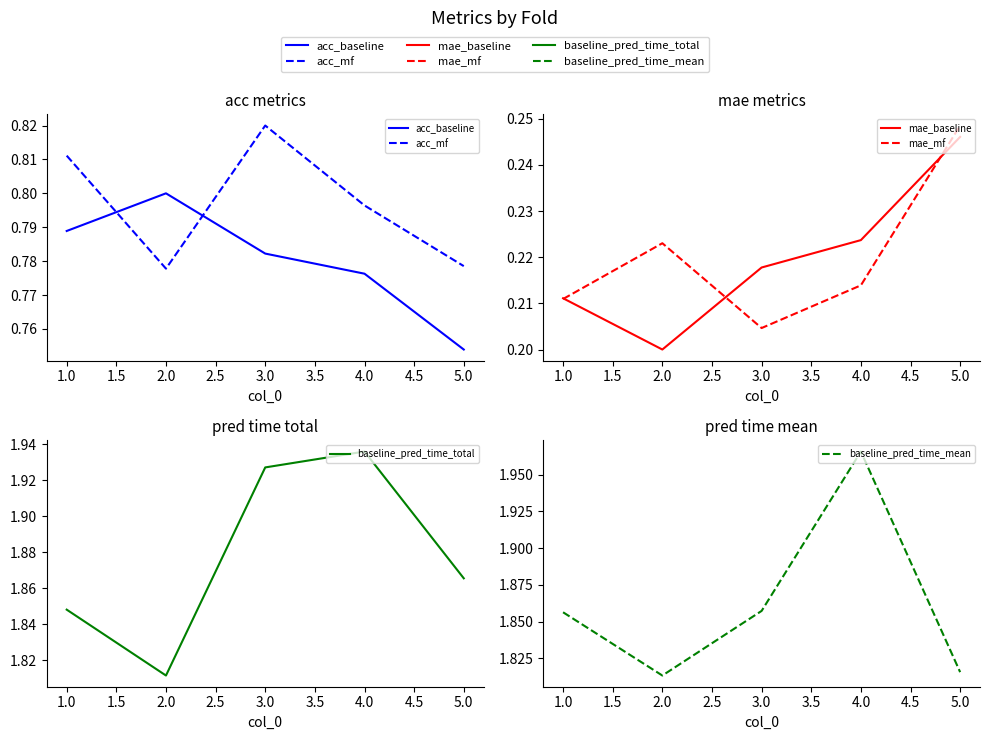

What is the smallest value displayed?

0.2